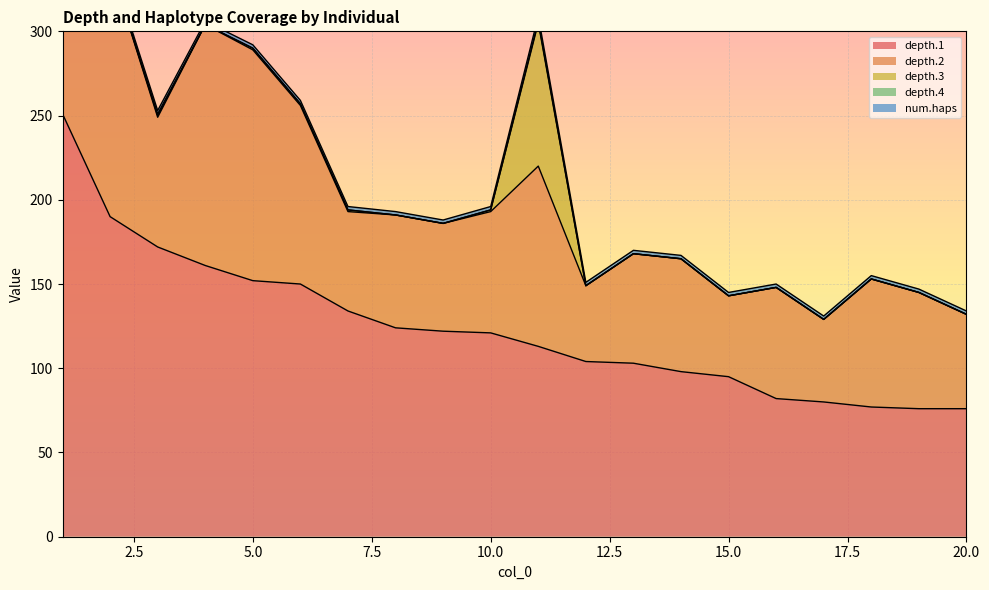

What is the difference between the highest and lowest values at 5?

152